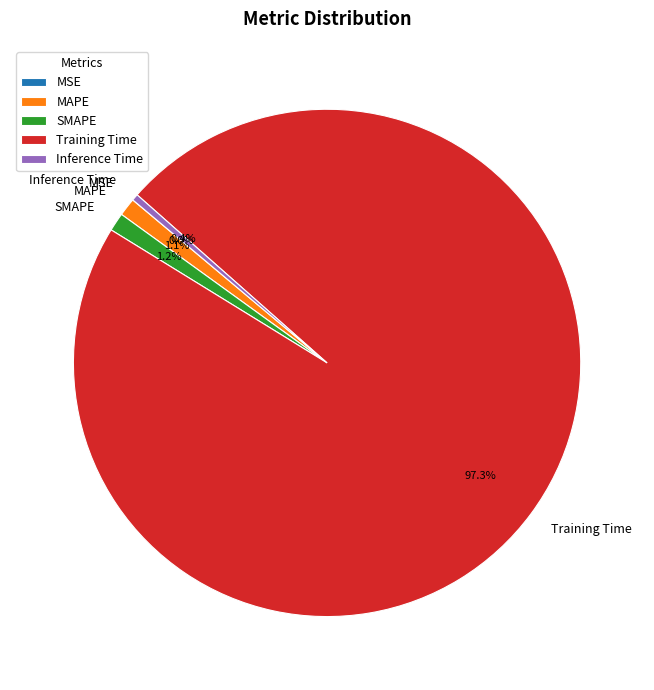

What is the largest slice in the pie chart?

Training Time